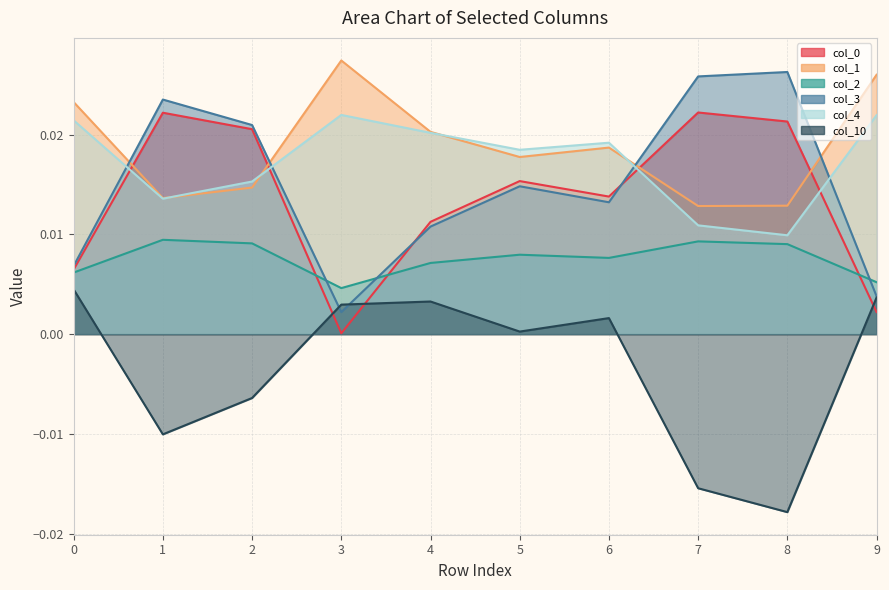

Which has a higher value, 0 or 1?

1